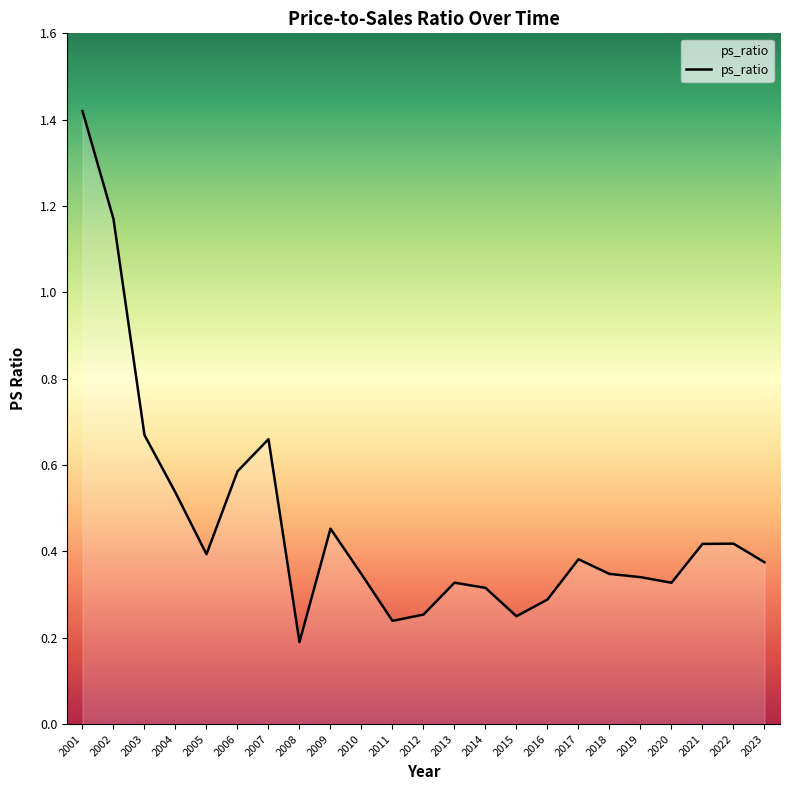

Where is the data nearest to the value 0?

2008